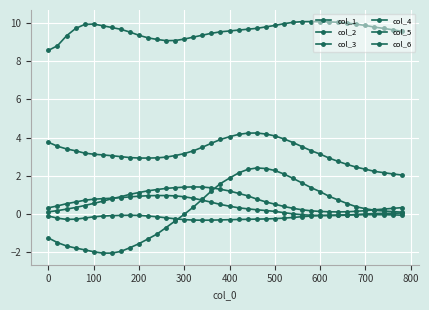

True or false: col_6 and col_2 intersect in this chart.

False